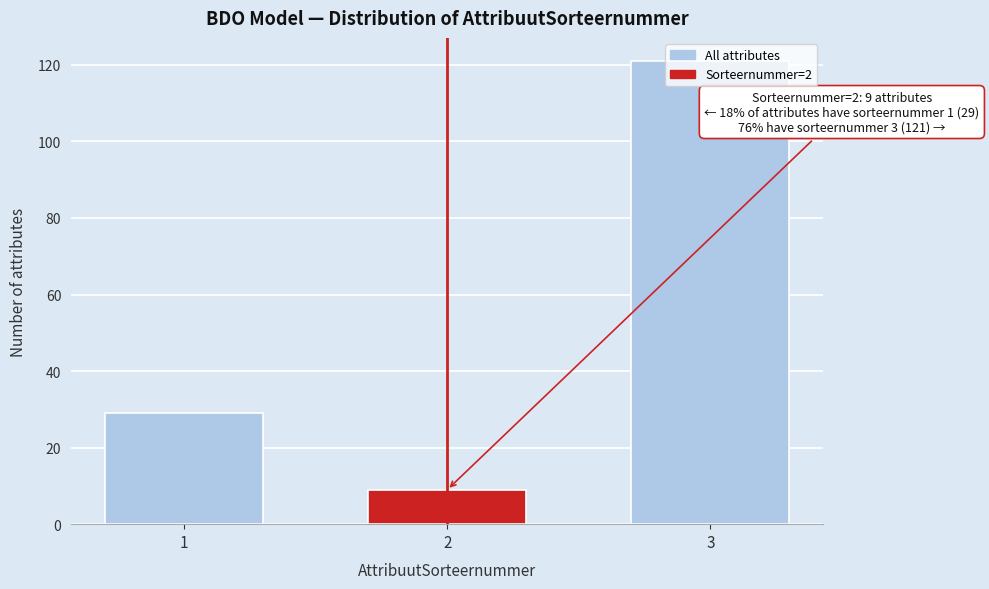

What is the minimum value shown in the chart?

9